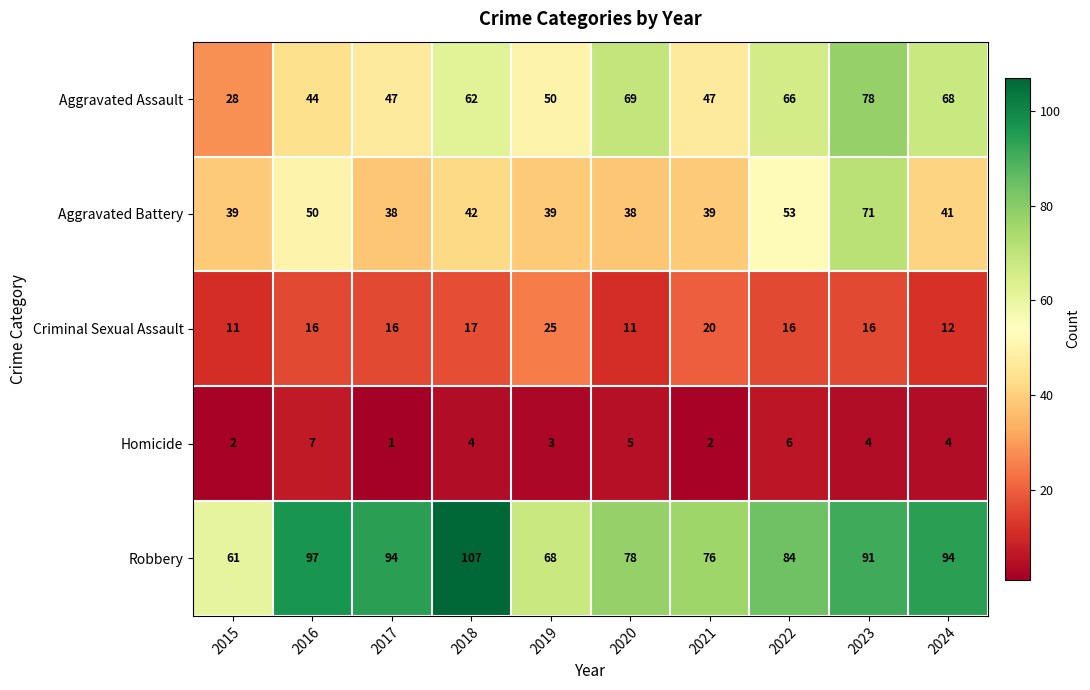

At which label does Aggravated Battery first exceed 41?

2016